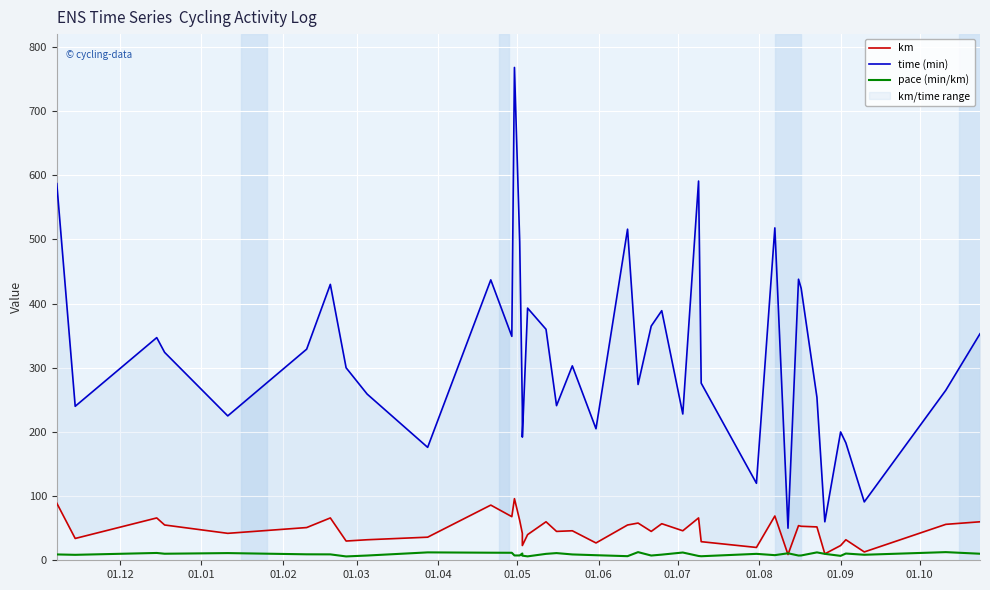

What is the minimum value shown in the chart?

6.0